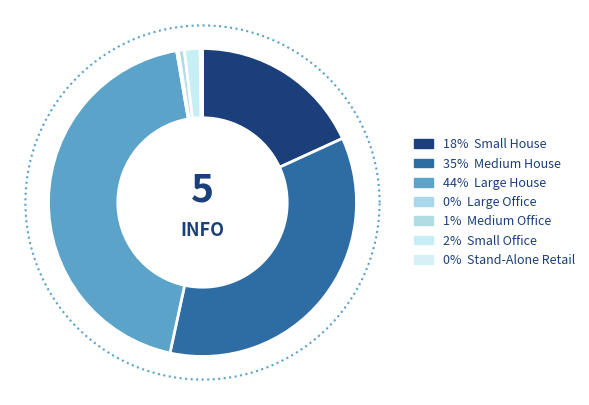

What percentage do Large House and Large Office together represent?

44.1%